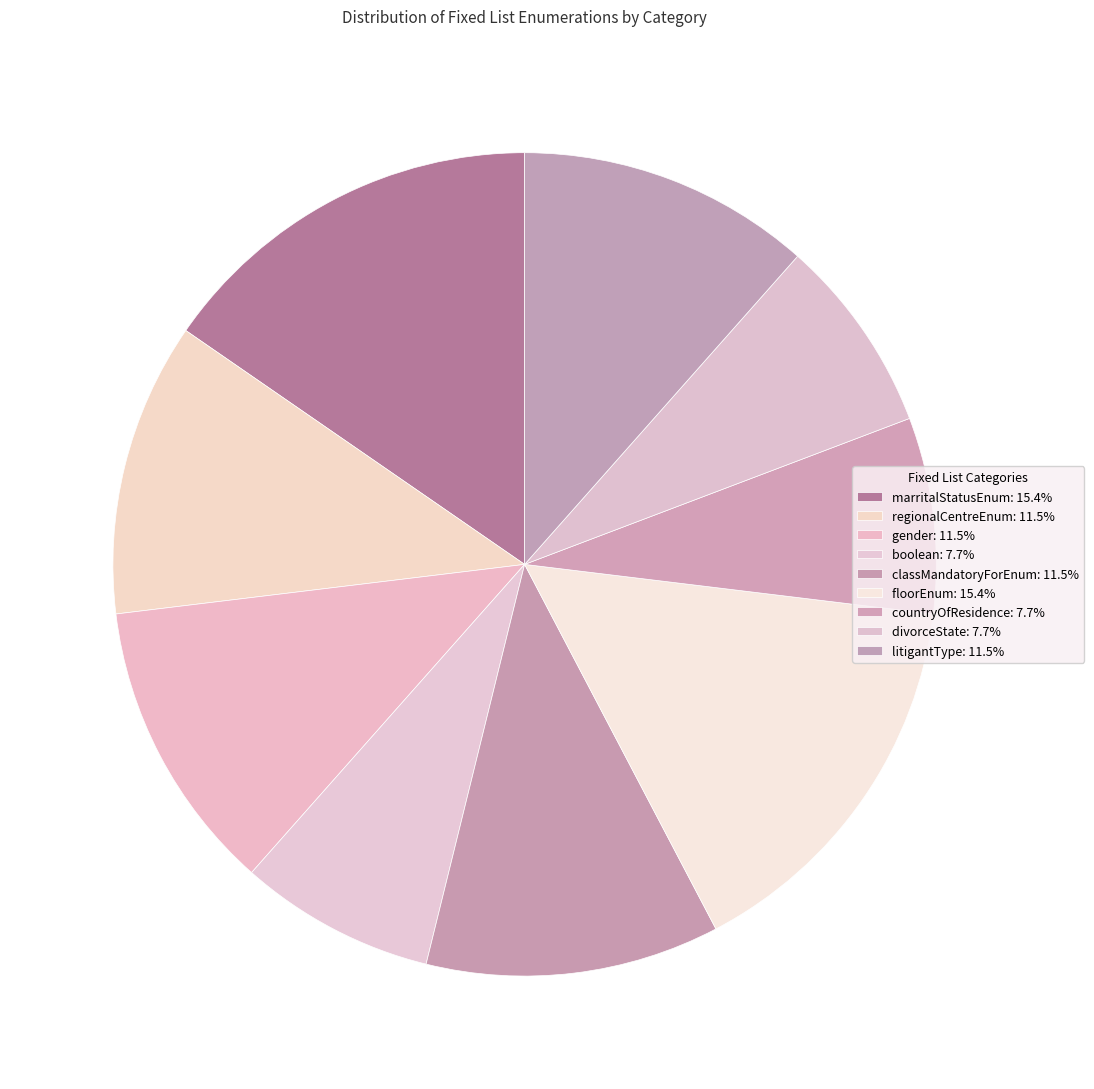

Is floorEnum the majority of the pie?

No